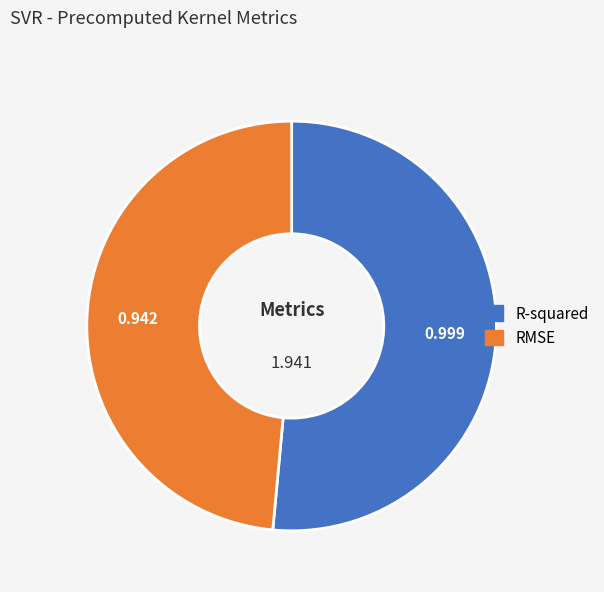

Which slice is the largest?

R-squared